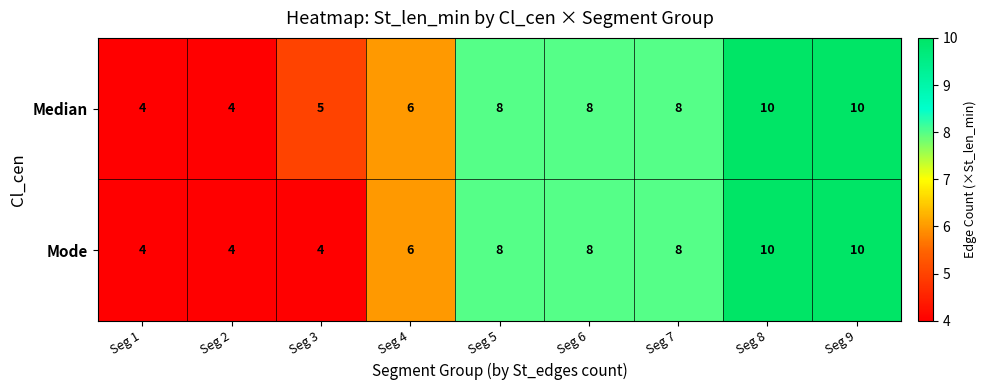

How many series are shown in this chart?

2